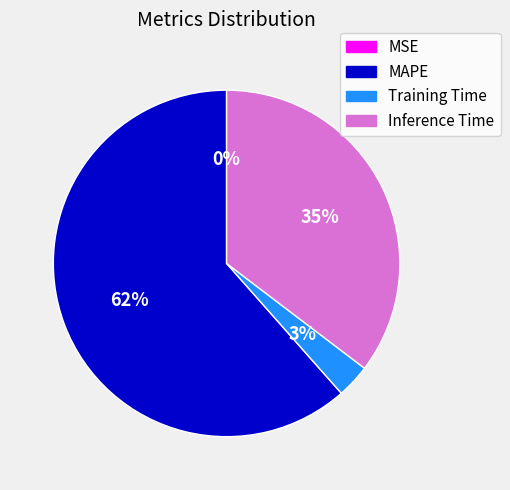

To the nearest percent, what is the average slice percentage?

25%